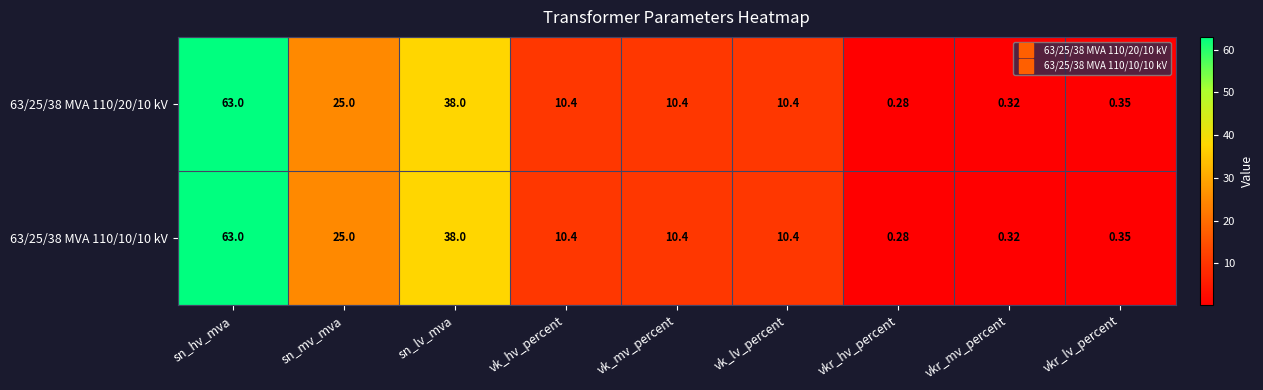

Which label corresponds to the smallest value in the chart?

vkr_hv_percent